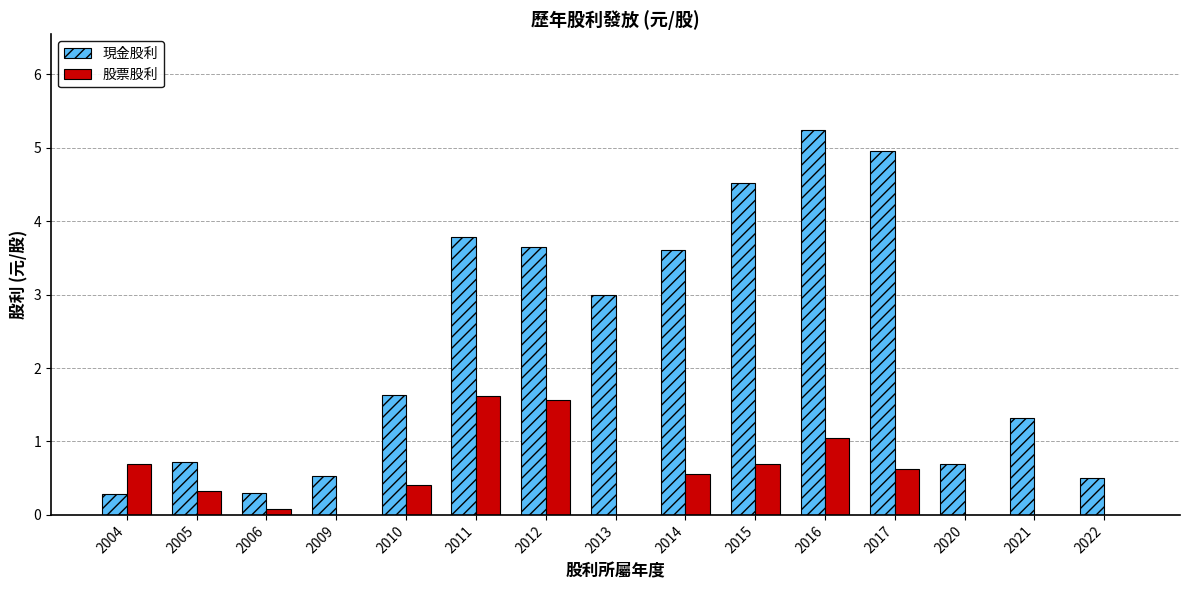

Reading left to right, transcribe all the data shown in this chart.

現金股利: 2004=0.3	2005=0.7	2006=0.3	2009=0.5	2010=1.6	2011=3.8	2012=3.6	2013=3.0	2014=3.6	2015=4.5	2016=5.2	2017=5.0	2020=0.7	2021=1.3	2022=0.5
股票股利: 2004=0.7	2005=0.3	2006=0.1	2009=0.0	2010=0.4	2011=1.6	2012=1.6	2013=0.0	2014=0.6	2015=0.7	2016=1.0	2017=0.6	2020=0.0	2021=0.0	2022=0.0